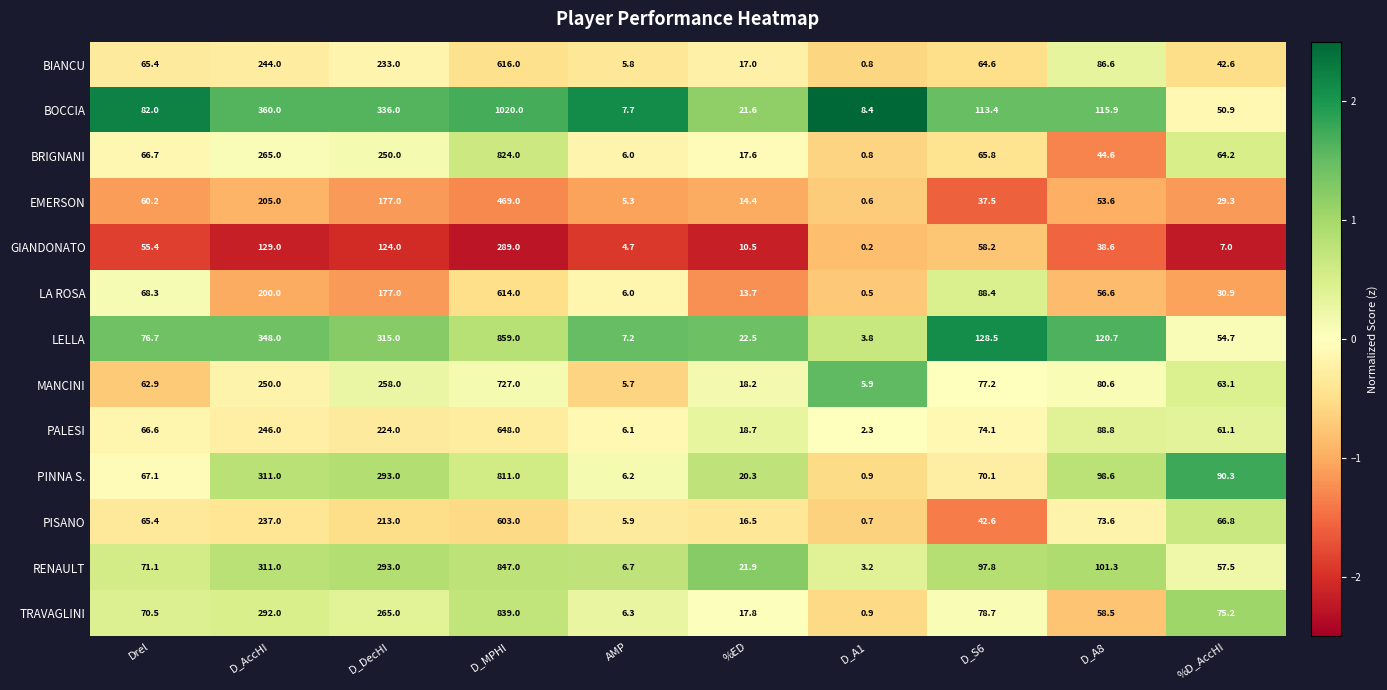

What is the maximum value shown in the chart?

1020.0